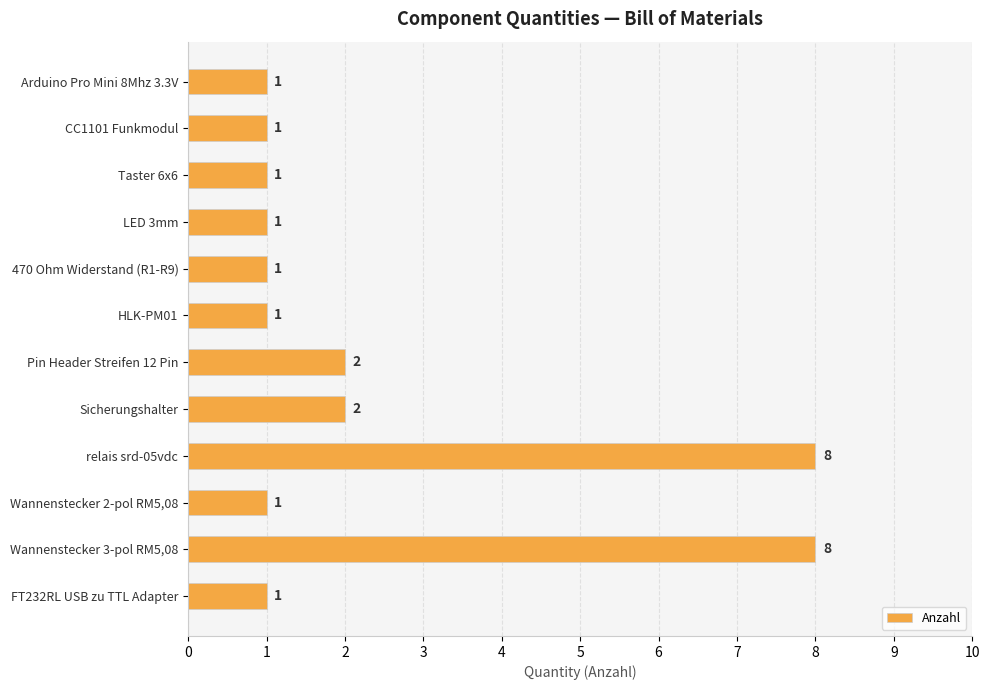

Count the values in the range 1 to 2.

10